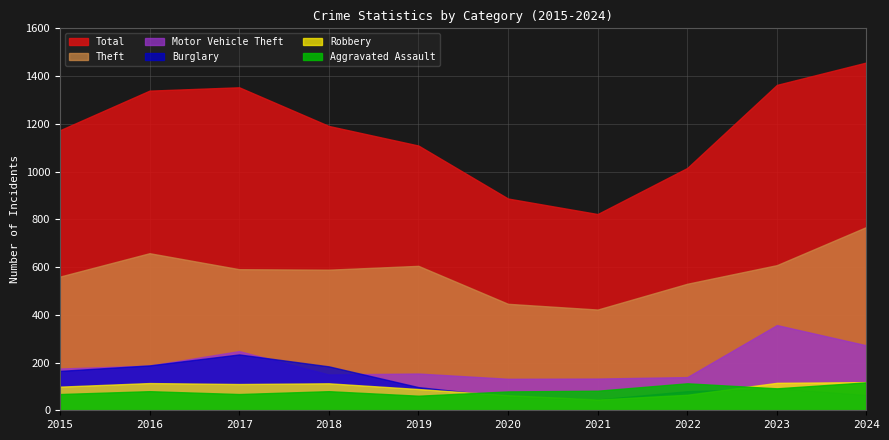

What is the sum of the Burglary values at 2021 and 2018?

229